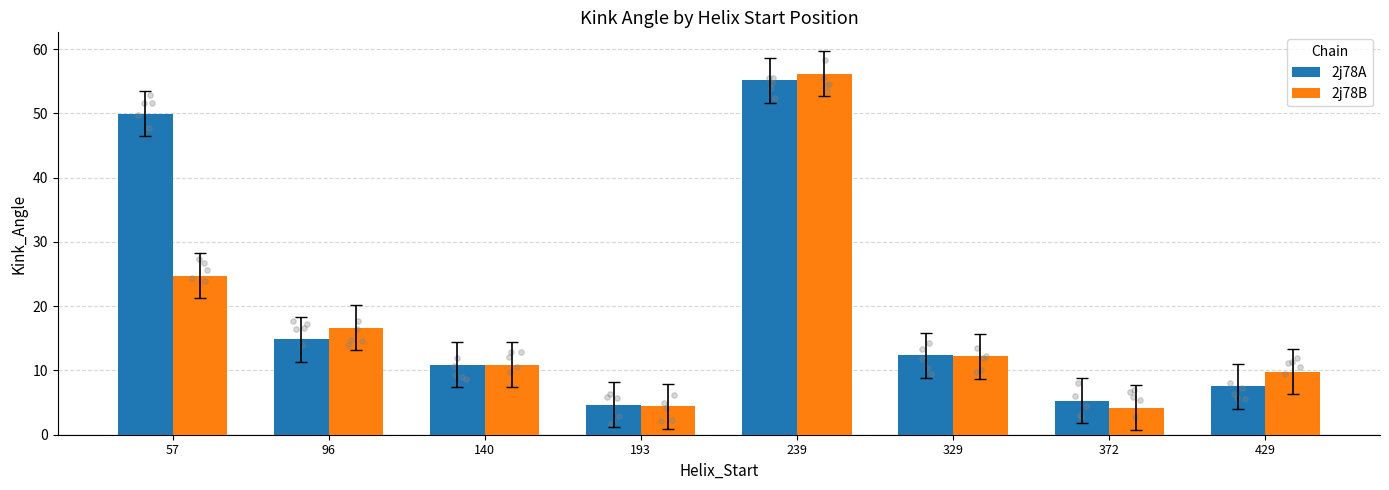

Which series reaches the minimum Y coordinate?

2j78B